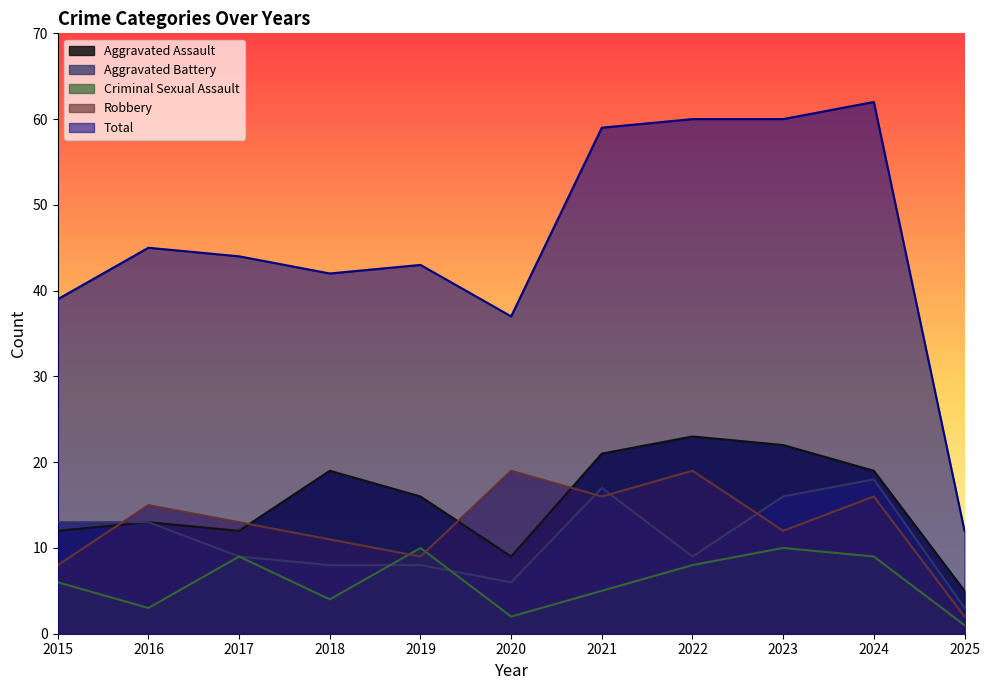

What is the maximum value shown in the chart?

62